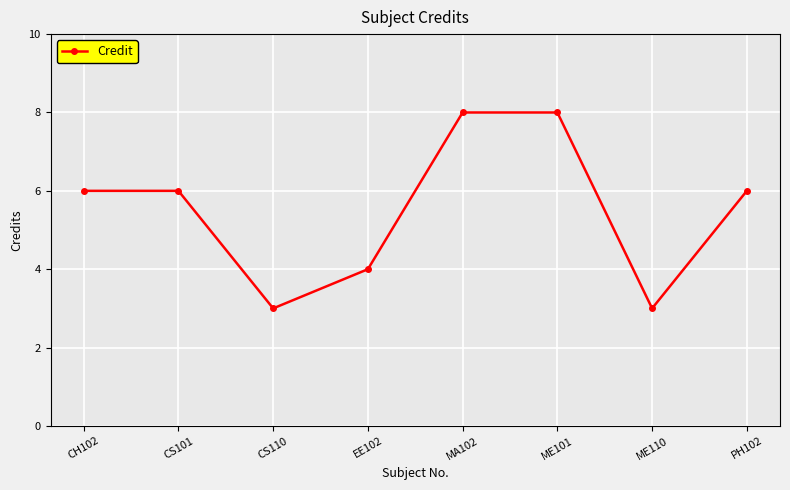

How many points are lower than both their immediate neighbors (excluding endpoints)?

2